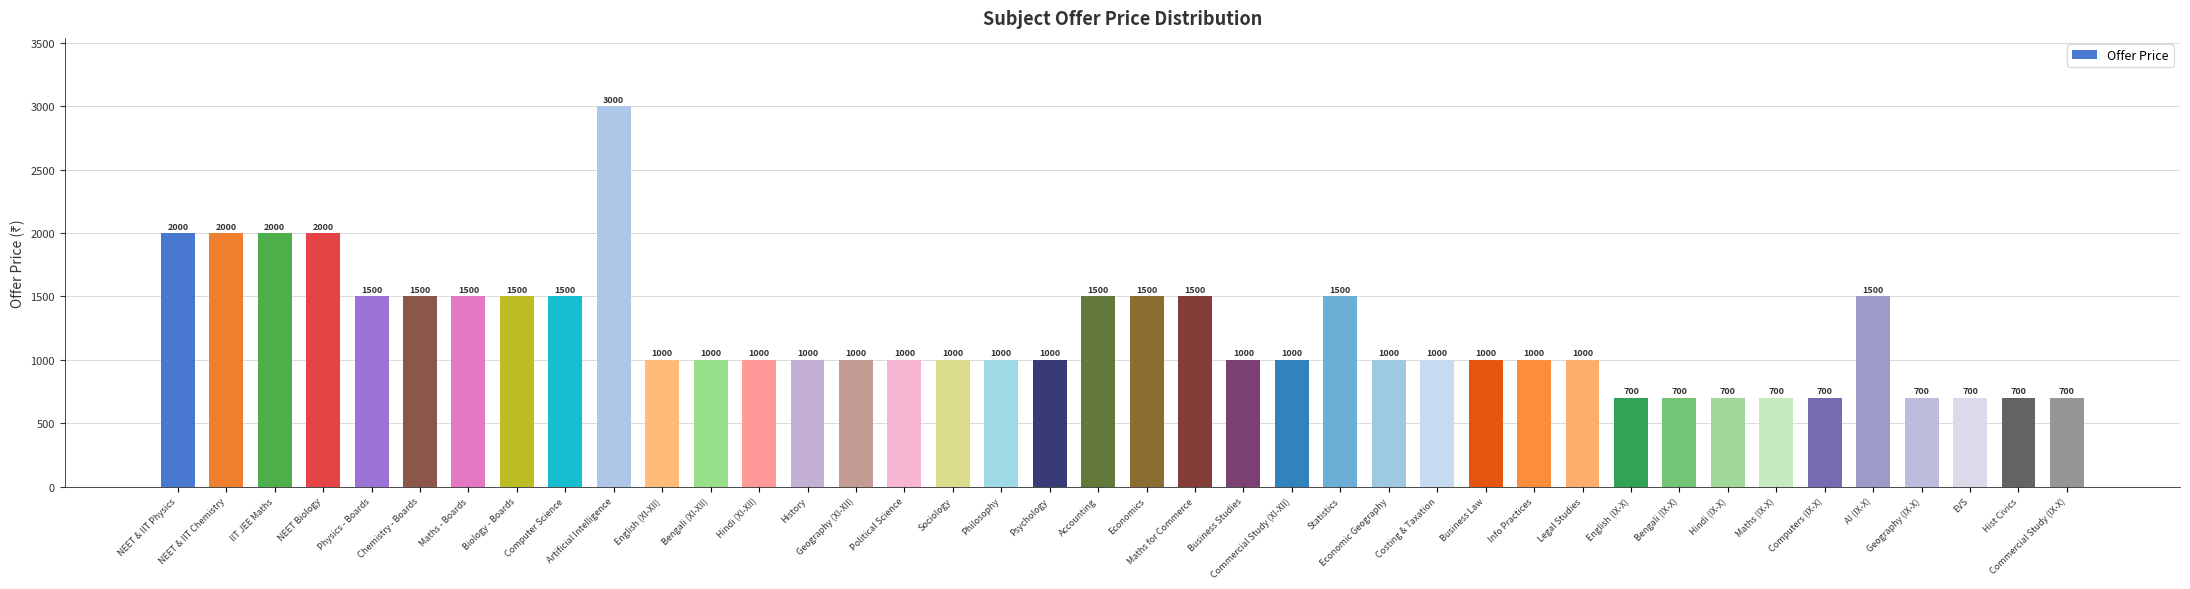

What is the label of the 10th bar from the left?

Artificial Intelligence